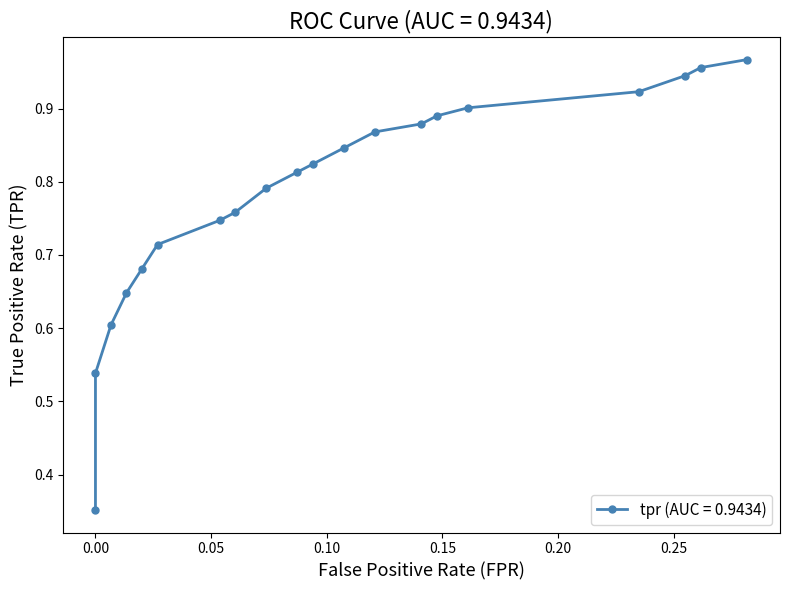

True or false: the data shows 0.7 at 0.02013422818791946.

True